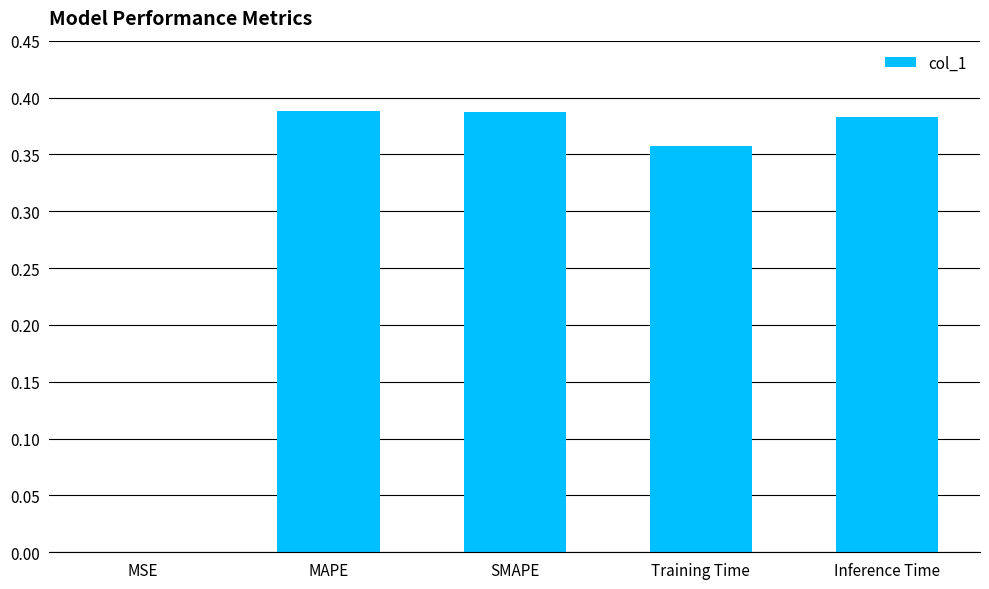

Which has a higher value, SMAPE or MSE?

SMAPE